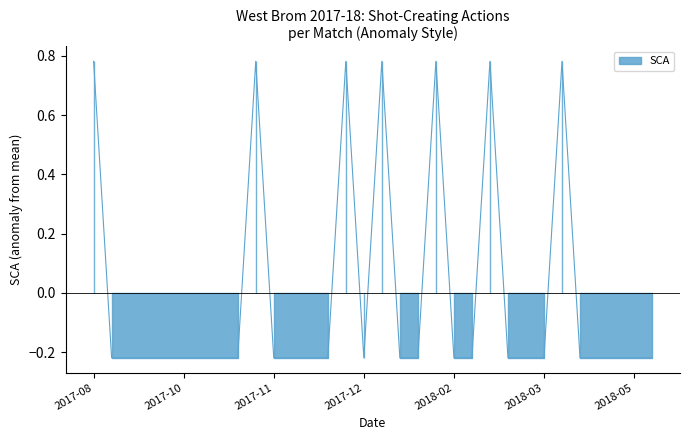

Count the values in the range 0 to 1.

7